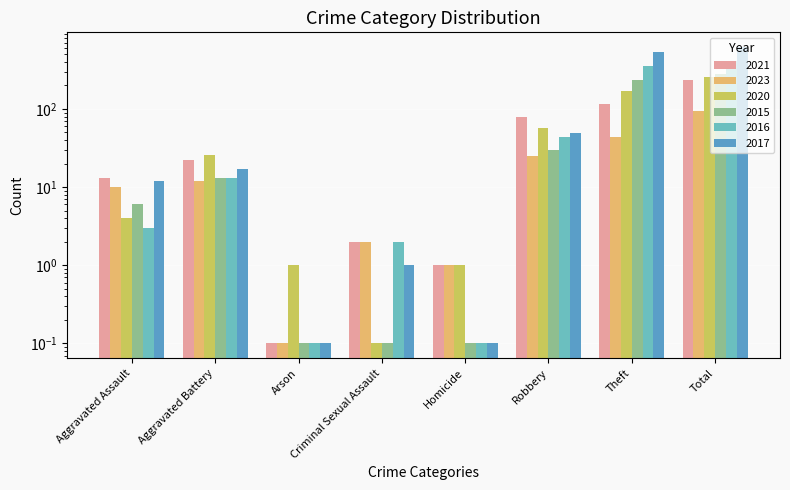

Is the value of 2015 at Total greater than the value of 2020 at Criminal Sexual Assault?

Yes